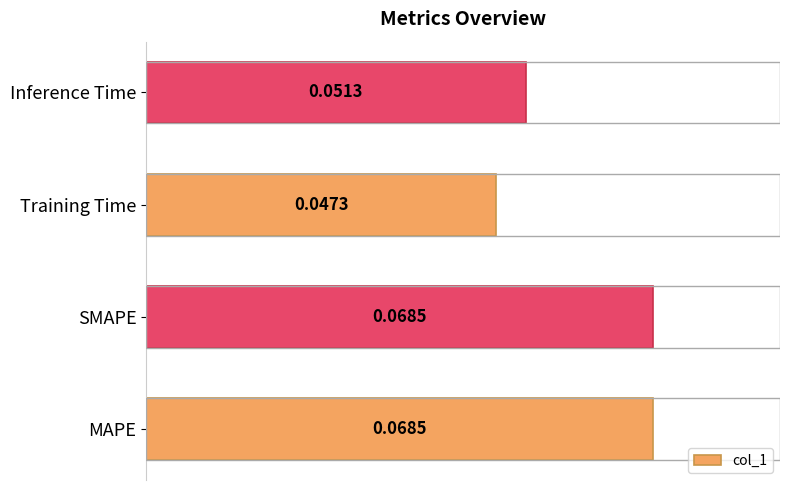

Between SMAPE and Inference Time, which is larger?

SMAPE